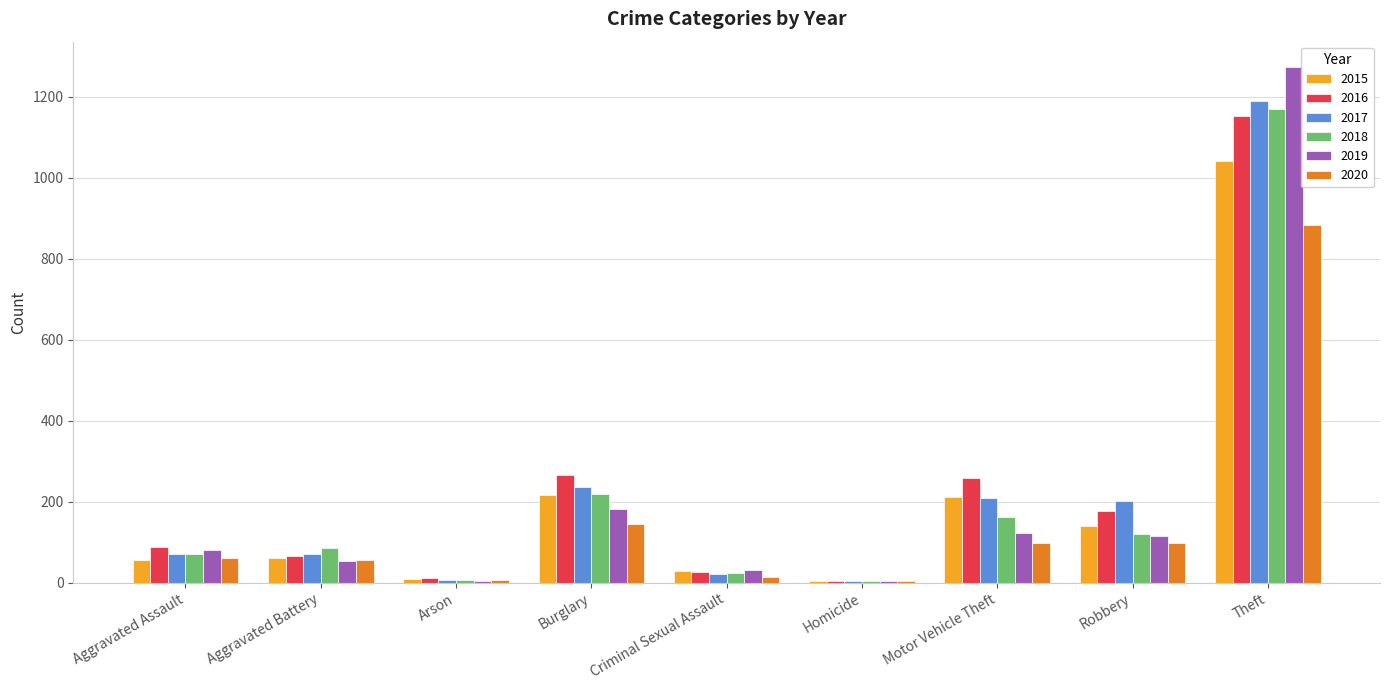

Count the number of data series in this chart.

6